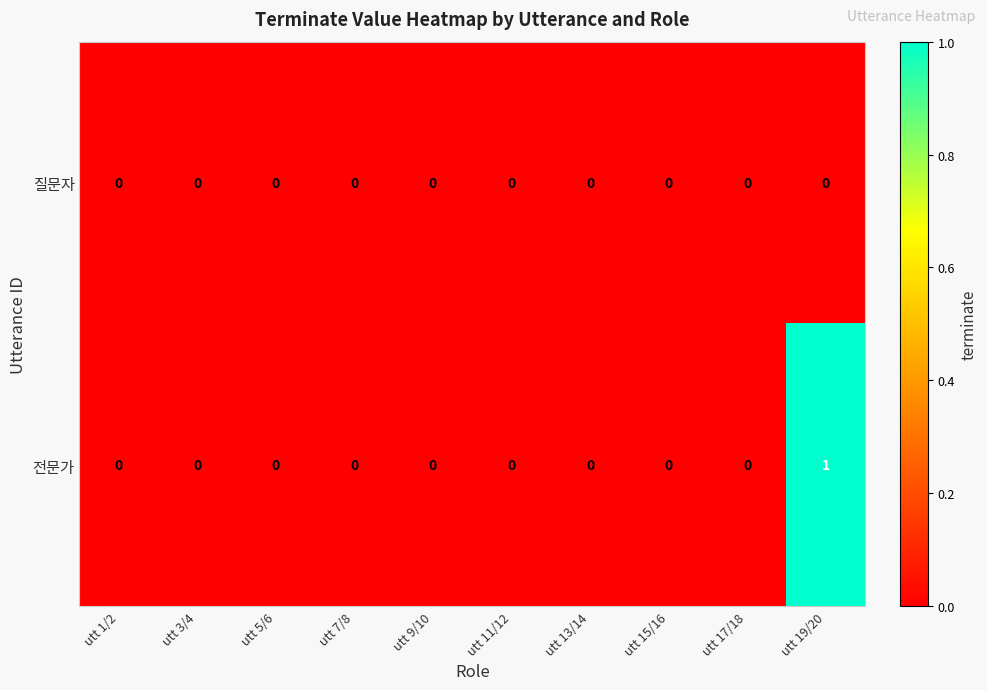

Which series has the largest range (max minus min)?

전문가